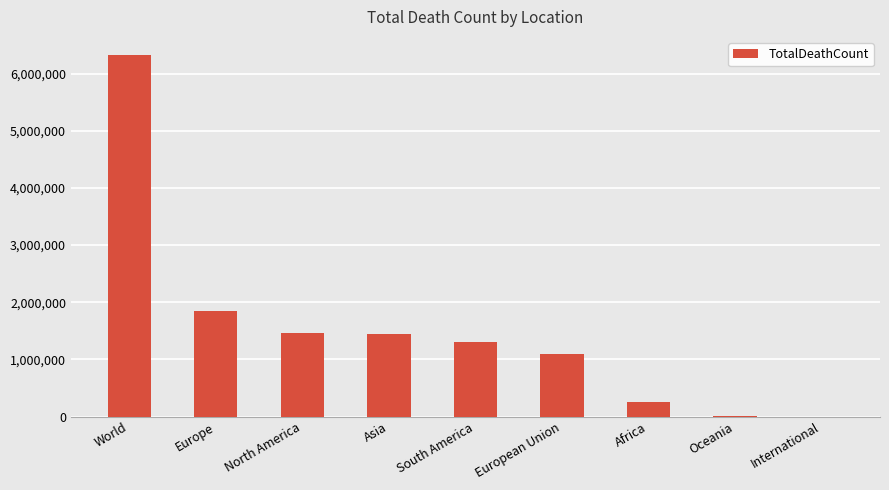

Read the value at European Union, to the nearest 10.

1101500